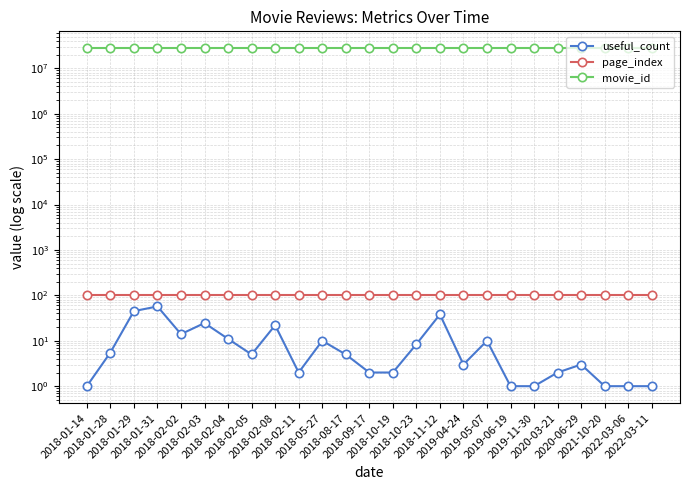

At which category is the sum across all series the highest?

2018-01-31